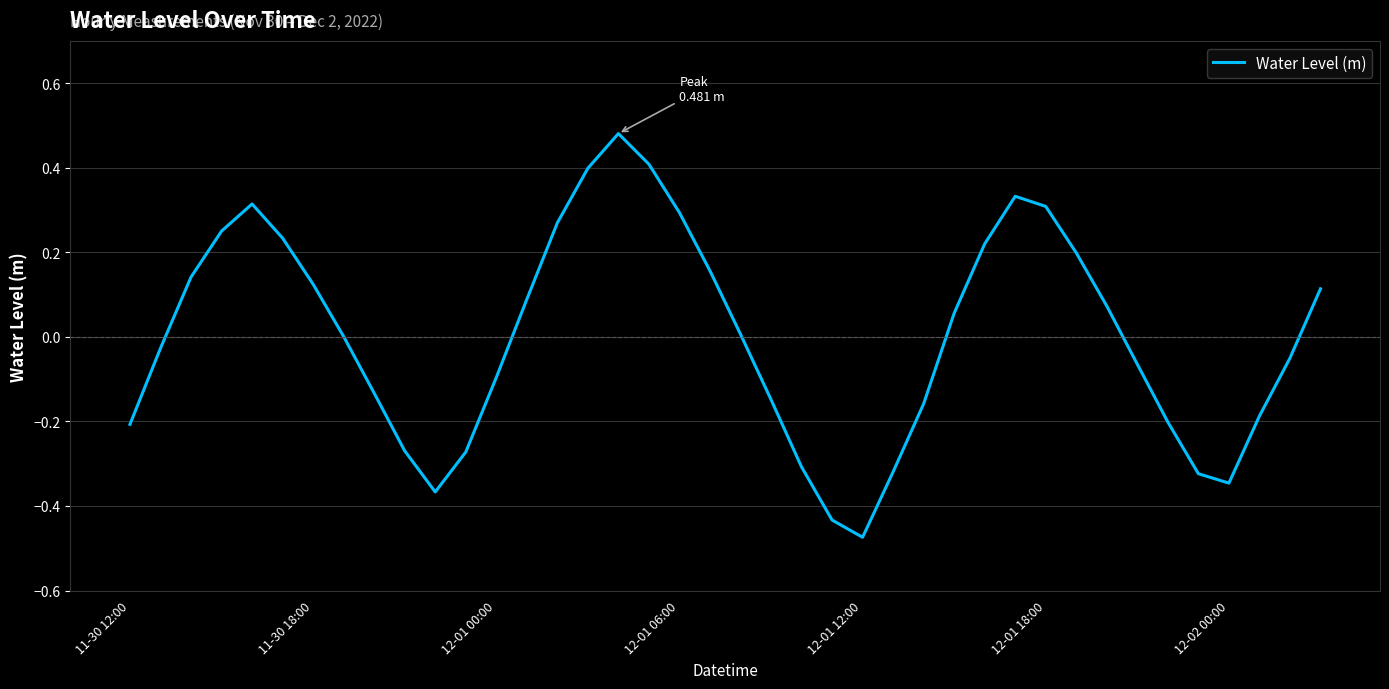

What is the difference between the maximum and minimum values?

1.0